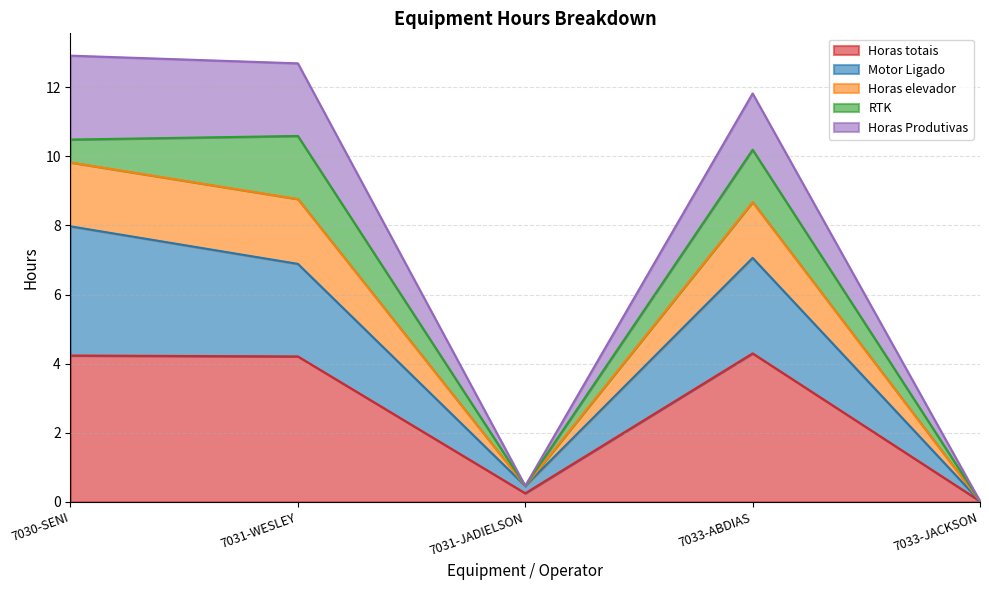

Count the number of categories in the chart.

5